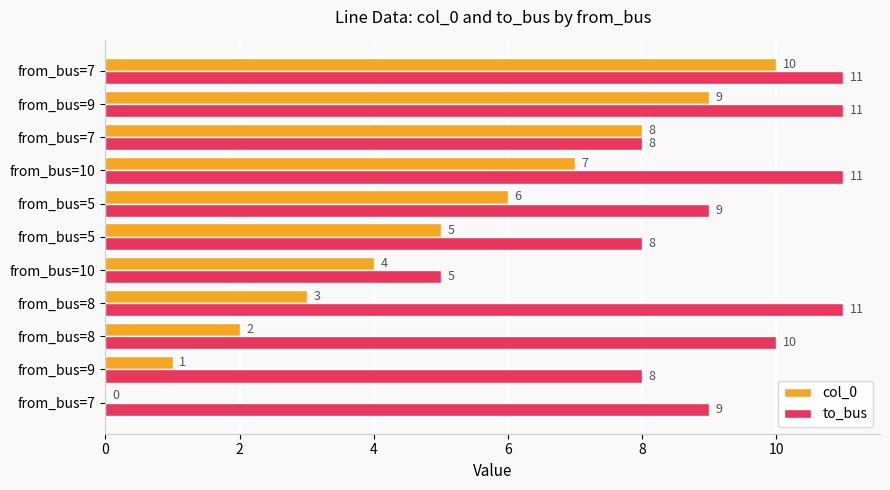

How many data points does each series have?

11